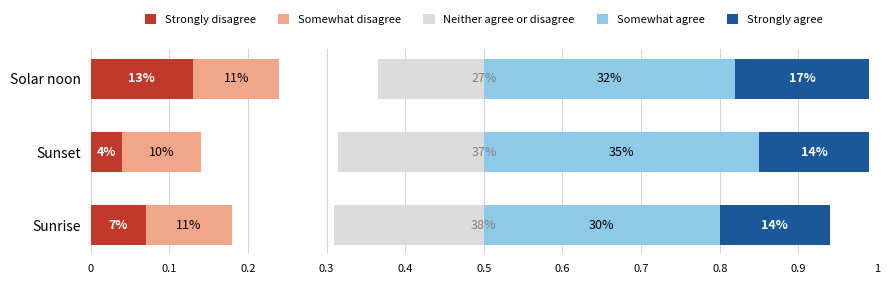

How many data points does each series have?

3